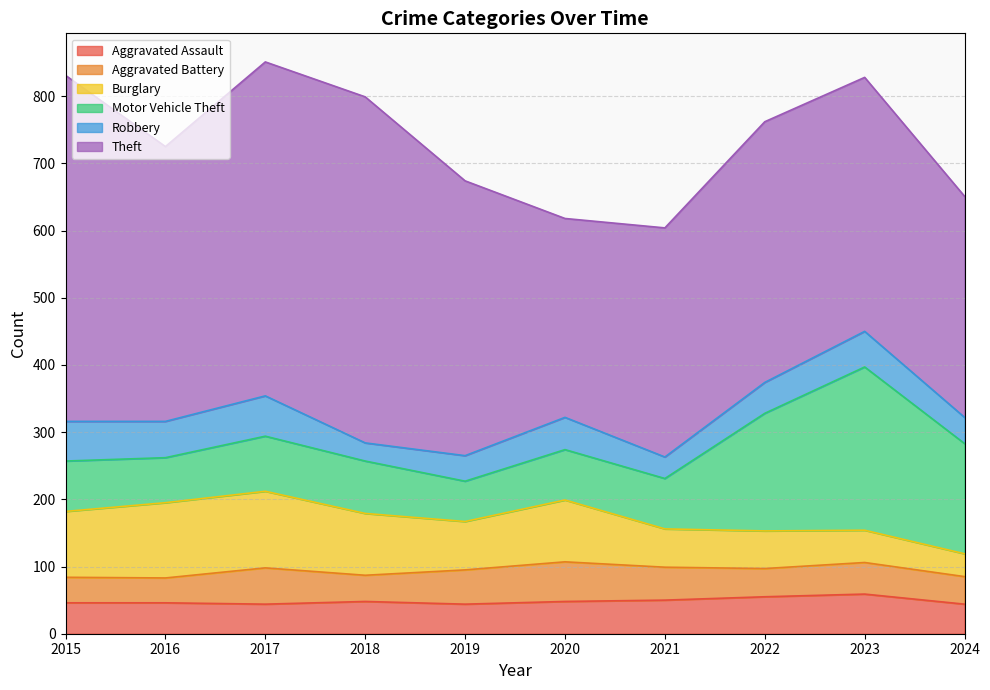

What is the value of the Motor Vehicle Theft point at the 1st from the left?

75